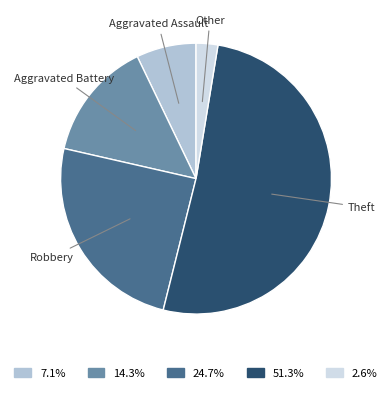

Is there any slice that represents more than half of the pie?

Yes